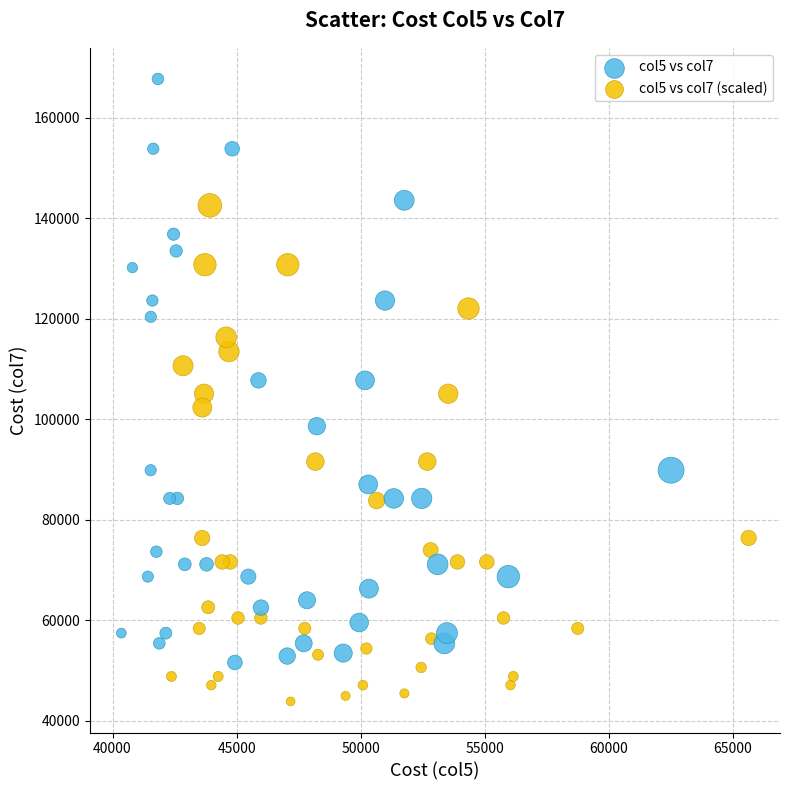

Which series has the largest Y range (max minus min)?

col5 vs col7